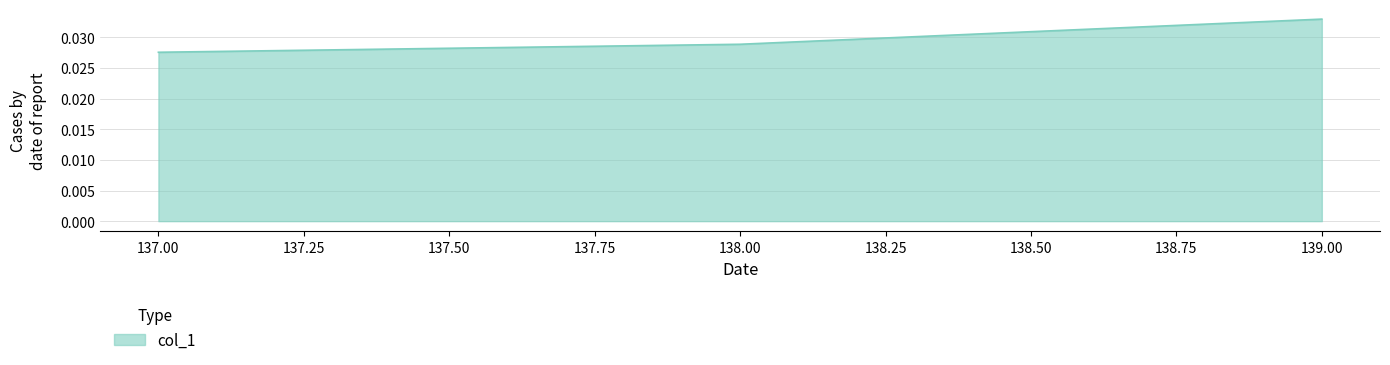

At which label is the value closest to 0?

137.00